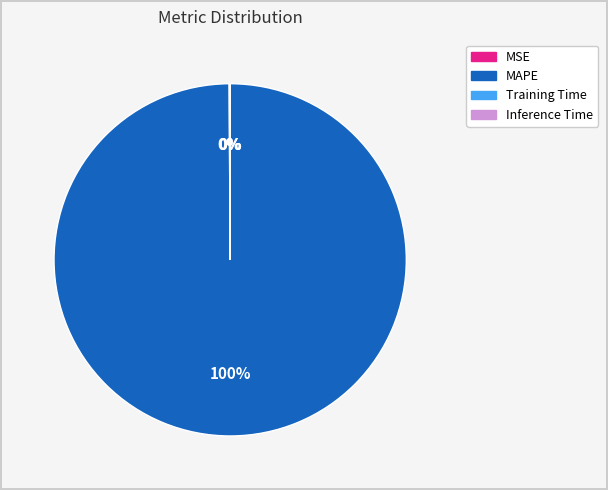

True or false: MAPE accounts for 92% of the total.

False